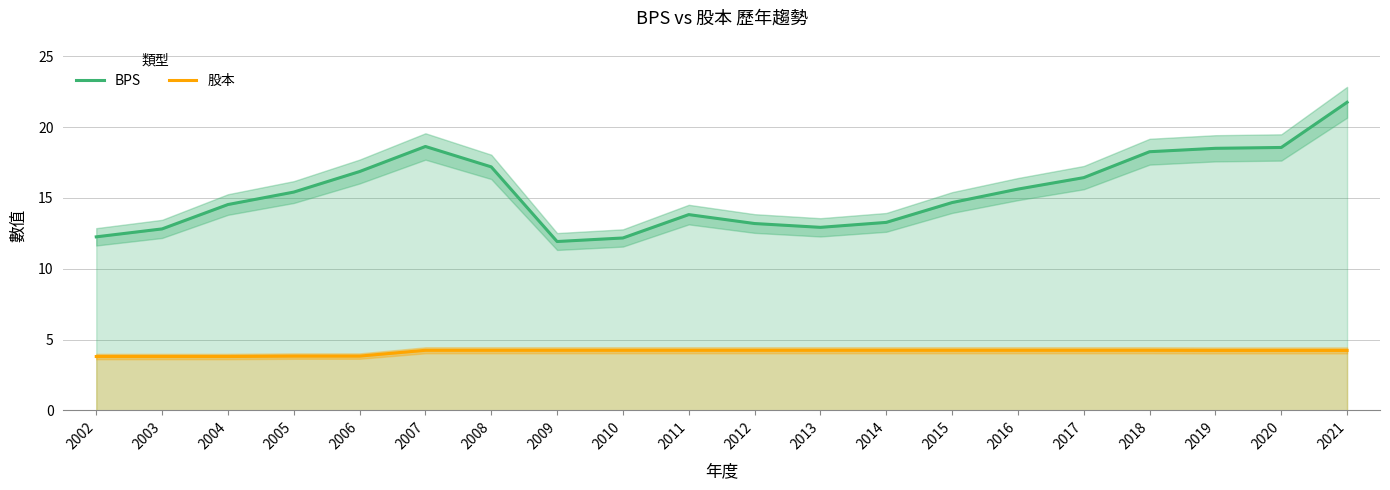

What is the total value across all series at 2014?

17.5